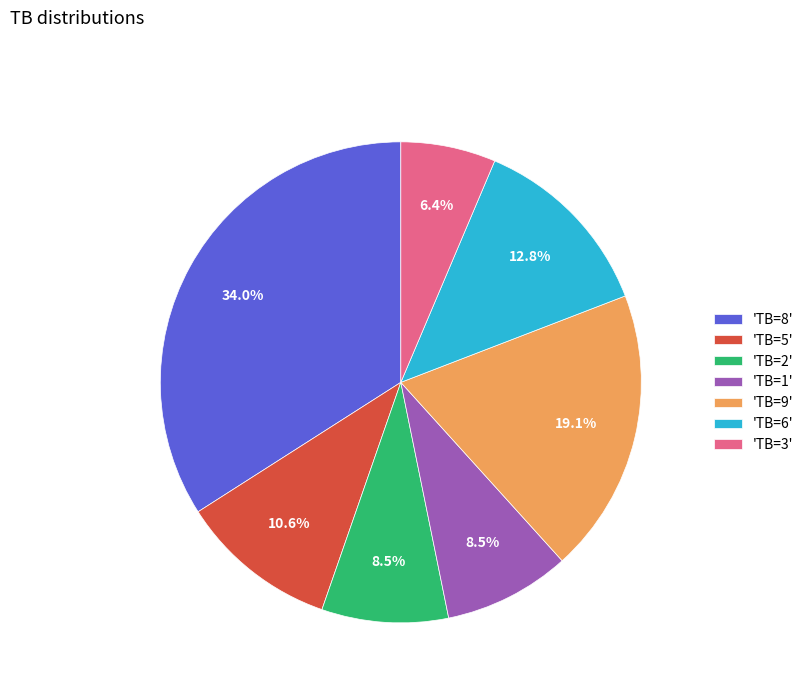

Which slice is the smallest?

'TB=3'